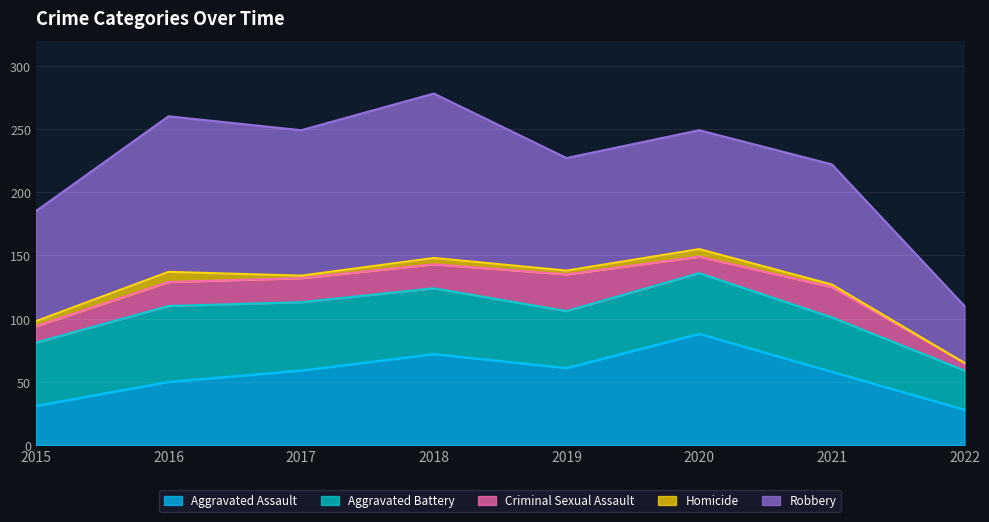

At how many categories does at least one series exceed 92?

5